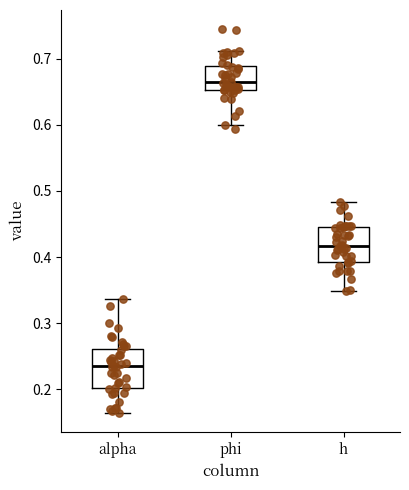

Reading left to right, transcribe this box plot: for each box, give where its median line is, the range the box spans, and where its two whiskers end, as read against the y-axis. The values are not printed on the chart, so give them approximately, as read against the axis.

alpha: median 0.23, box 0.20 to 0.26, whiskers 0.16 to 0.34
phi: median 0.66, box 0.65 to 0.69, whiskers 0.60 to 0.71
h: median 0.42, box 0.39 to 0.44, whiskers 0.35 to 0.48